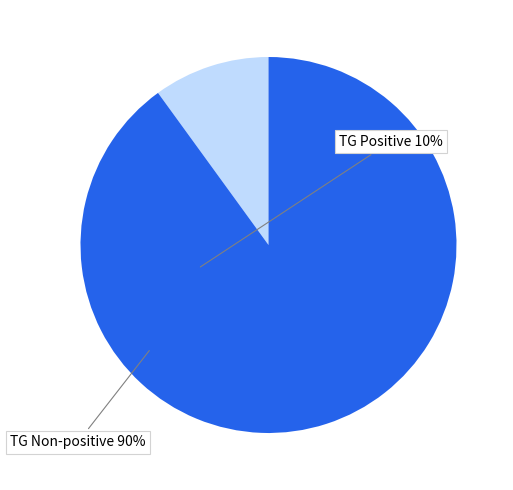

How many segments does this pie chart have?

2